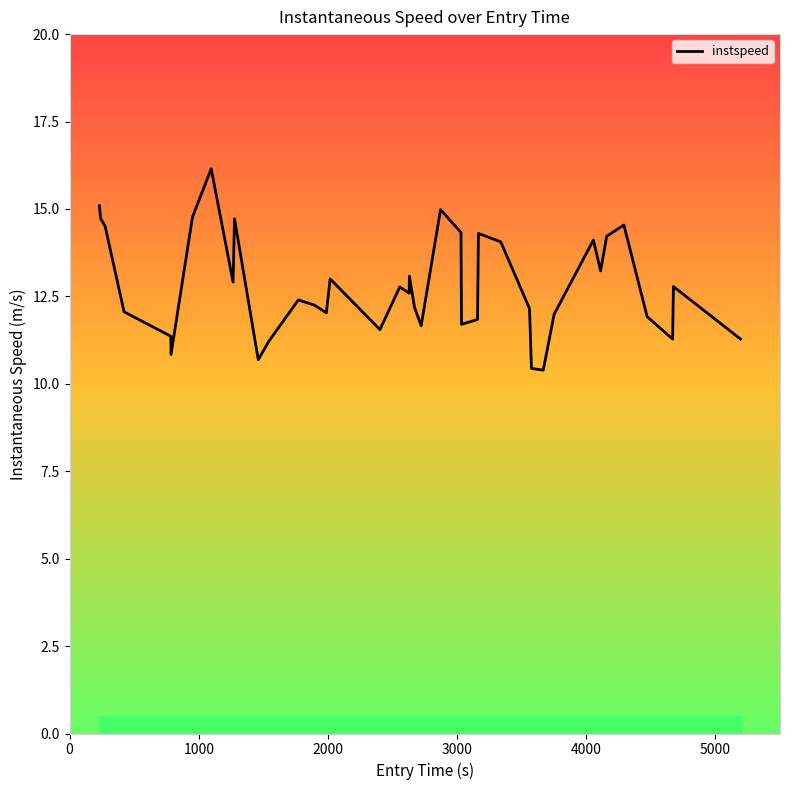

Count the number of data series in this chart.

1